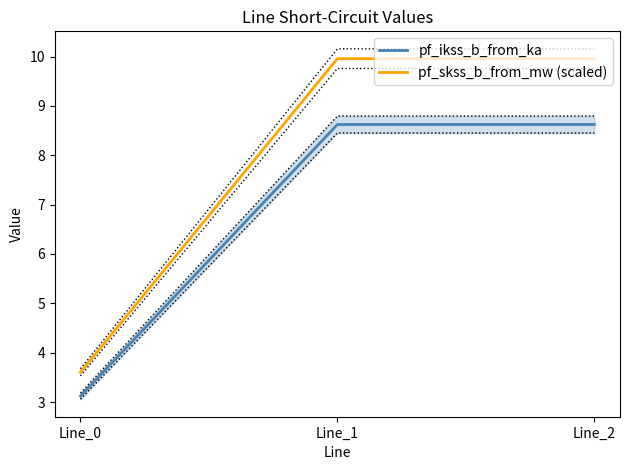

Reading right to left, transcribe all the data shown in this chart.

pf_ikss_b_from_ka: 8.6	8.6	3.1
pf_skss_b_from_mw (scaled): 10.0	10.0	3.6